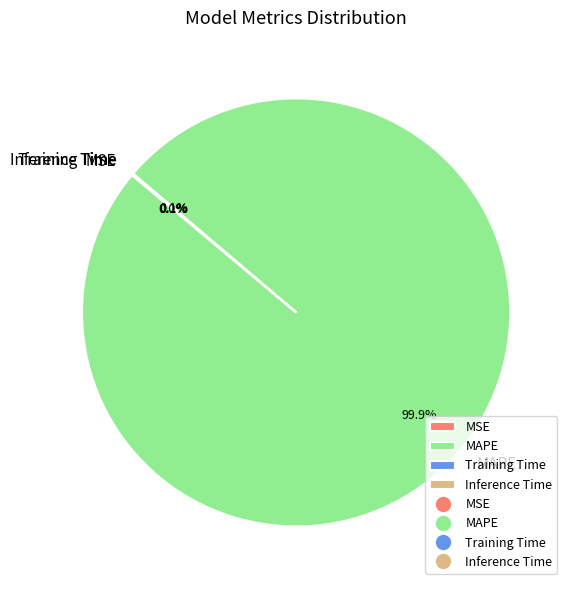

Which slice is the largest?

MAPE